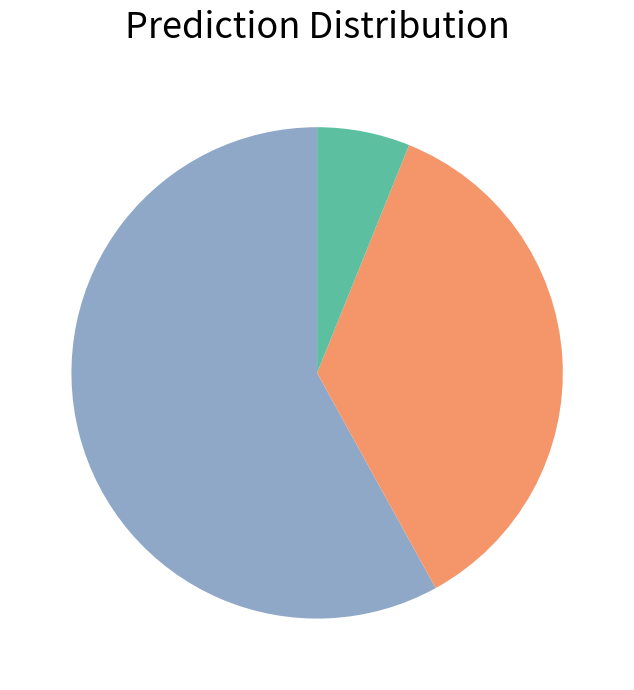

Is there any slice that represents more than half of the pie?

Yes